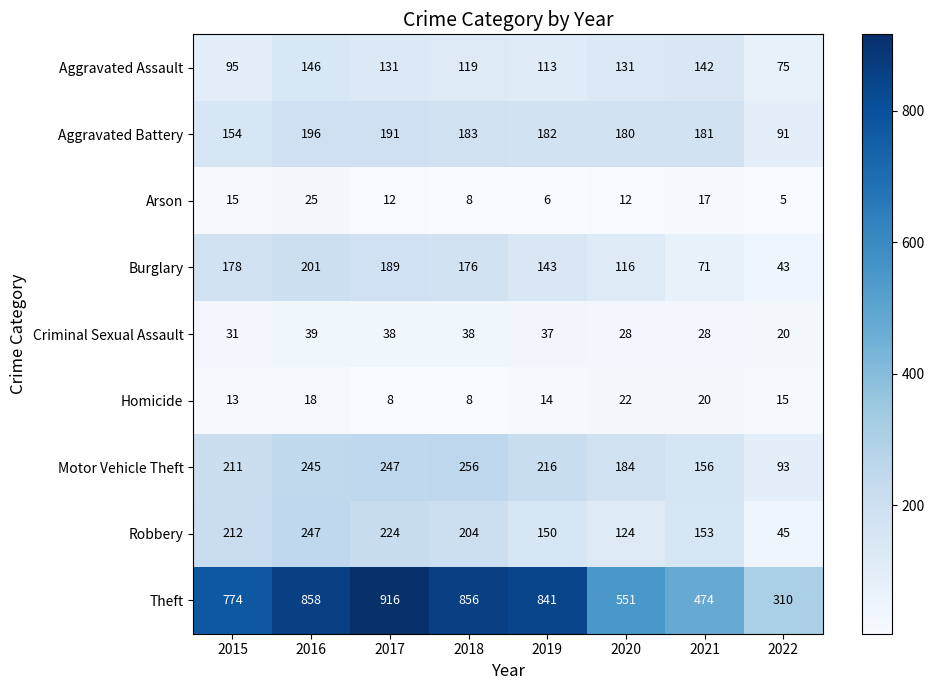

At how many categories does at least one series exceed 600?

5